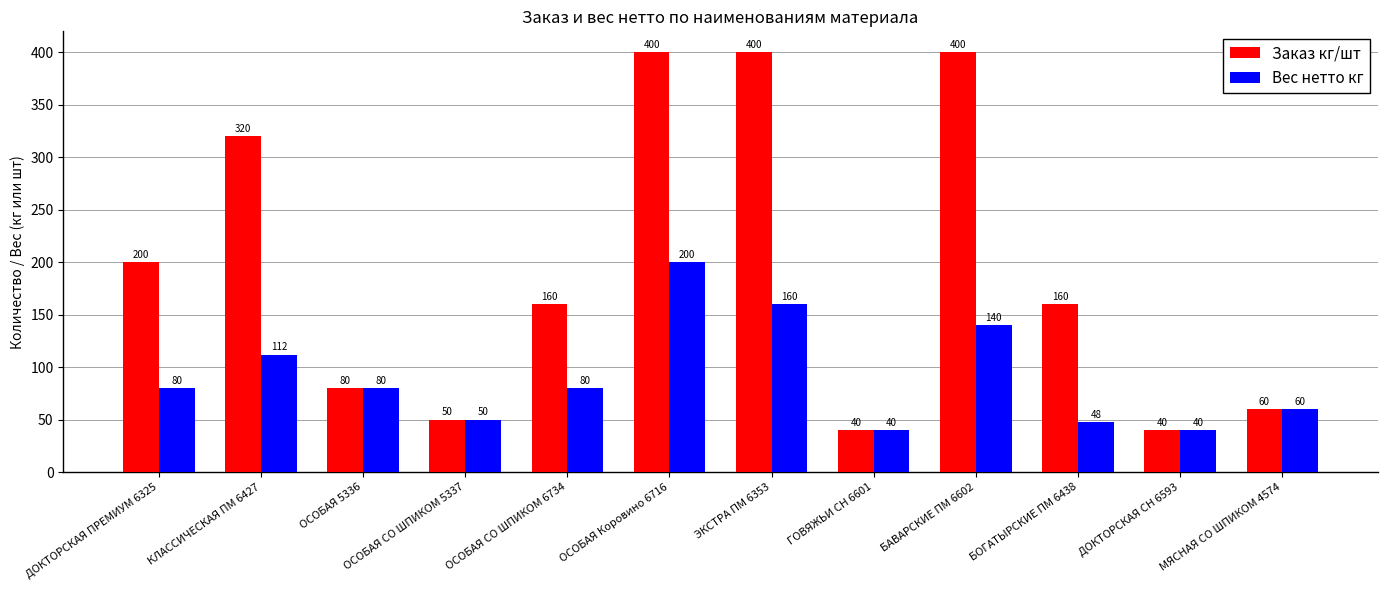

At which label does Заказ кг/шт first exceed 160?

ДОКТОРСКАЯ ПРЕМИУМ 6325